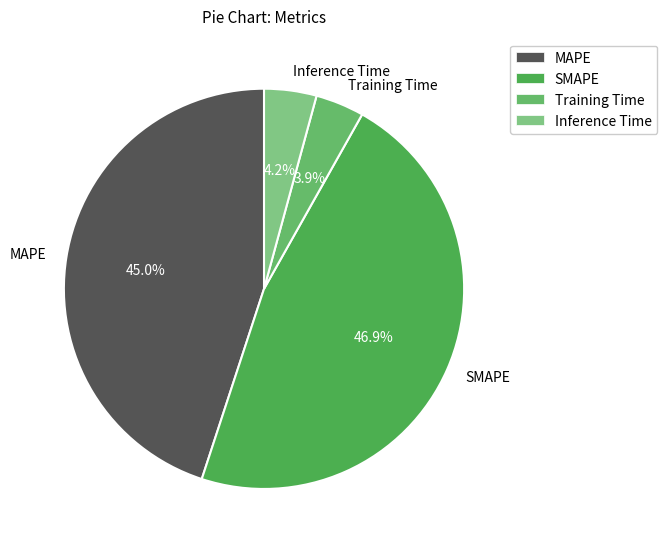

To the nearest percent, what portion does MAPE represent?

45%